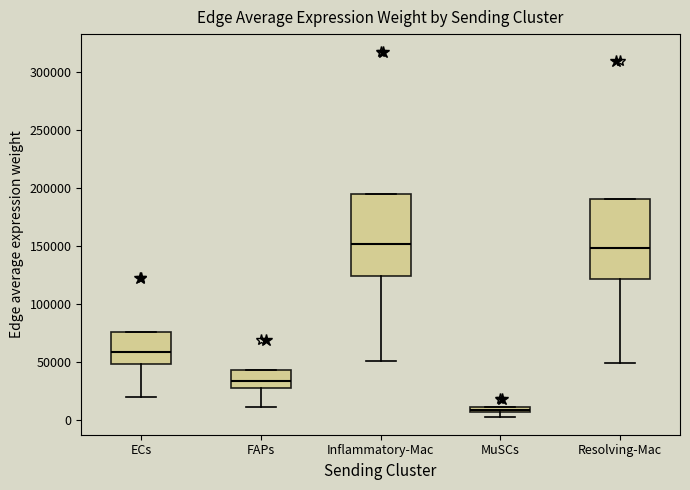

Where is the lower edge of the box for FAPs on the y-axis? The values are not printed on the chart, so give them approximately, as read against the axis.

25000